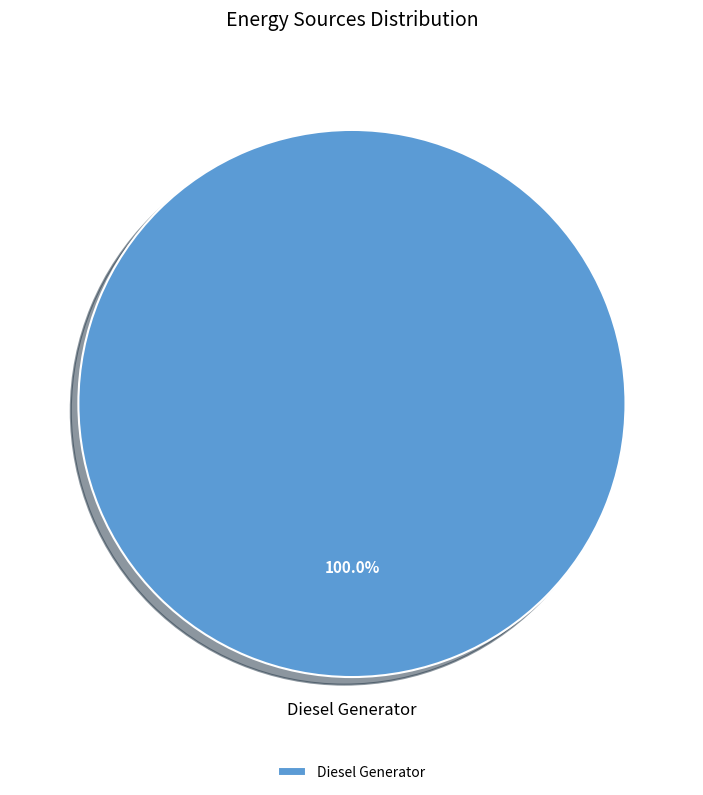

Rank the categories by value from lowest to highest.

Diesel Generator